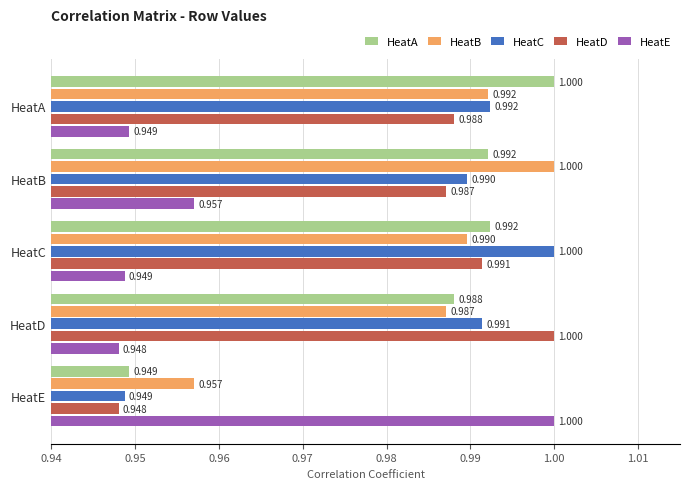

List the labels in order of HeatC value, smallest first.

HeatE, HeatB, HeatD, HeatA, HeatC